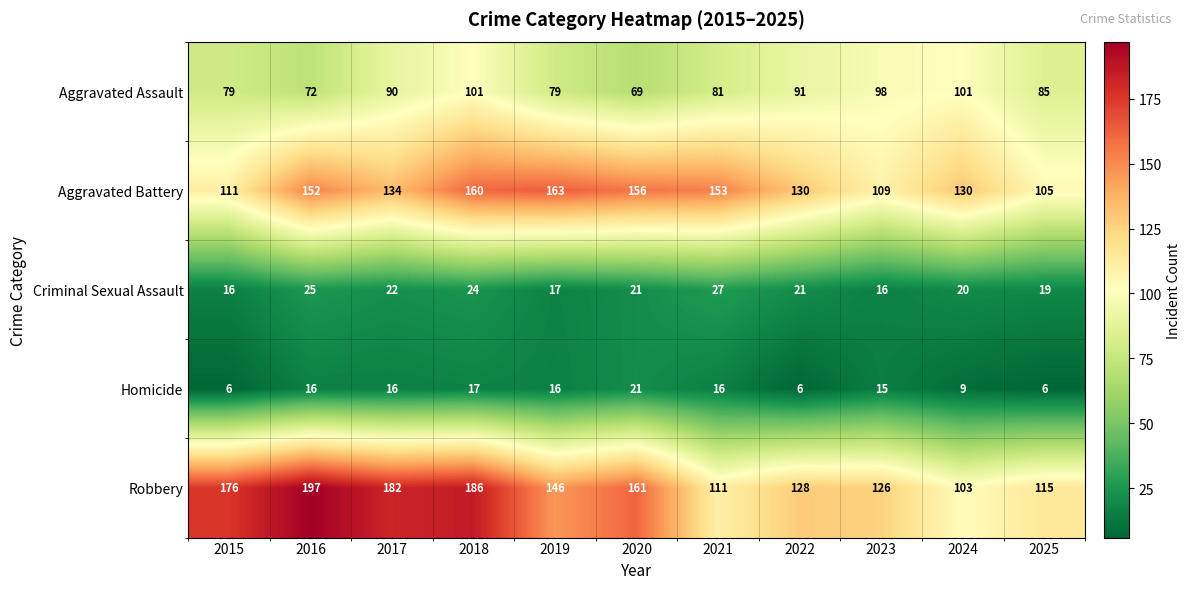

The Robbery series shows 64 at 2022. True or false?

False